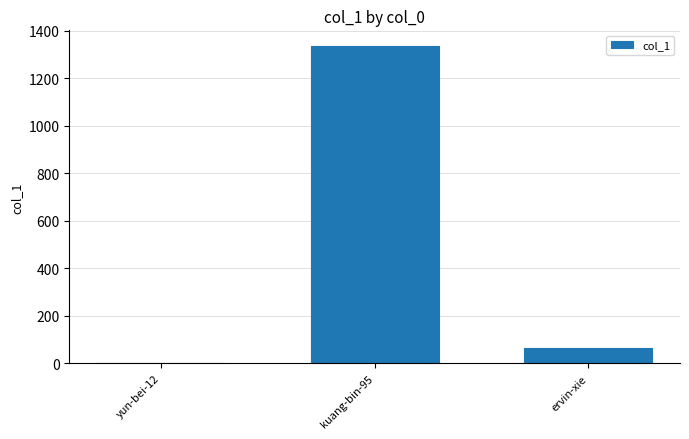

At which label does the data first exceed 66?

kuang-bin-95